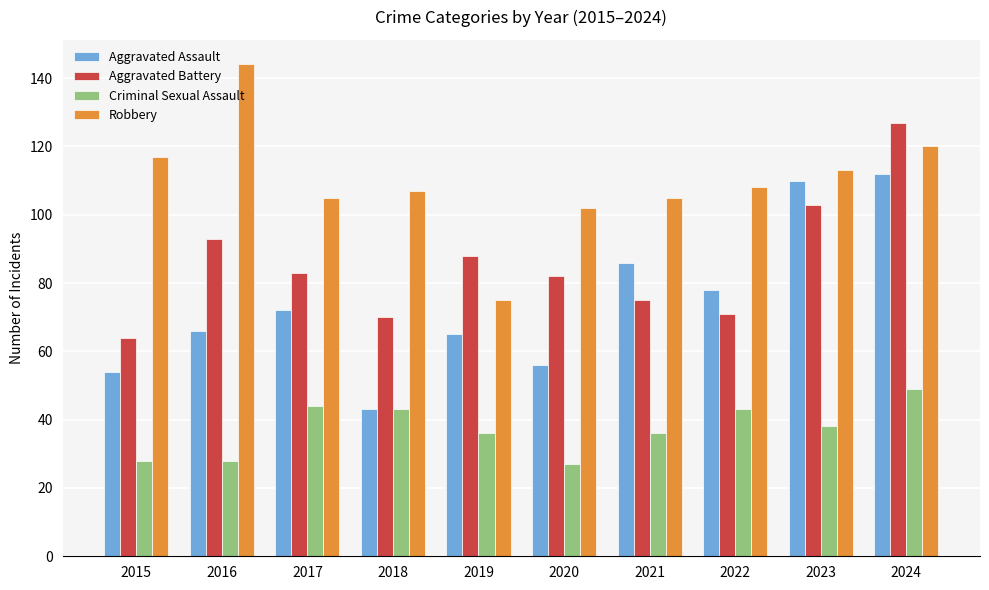

At which category does the chart reach its peak across all series?

2016